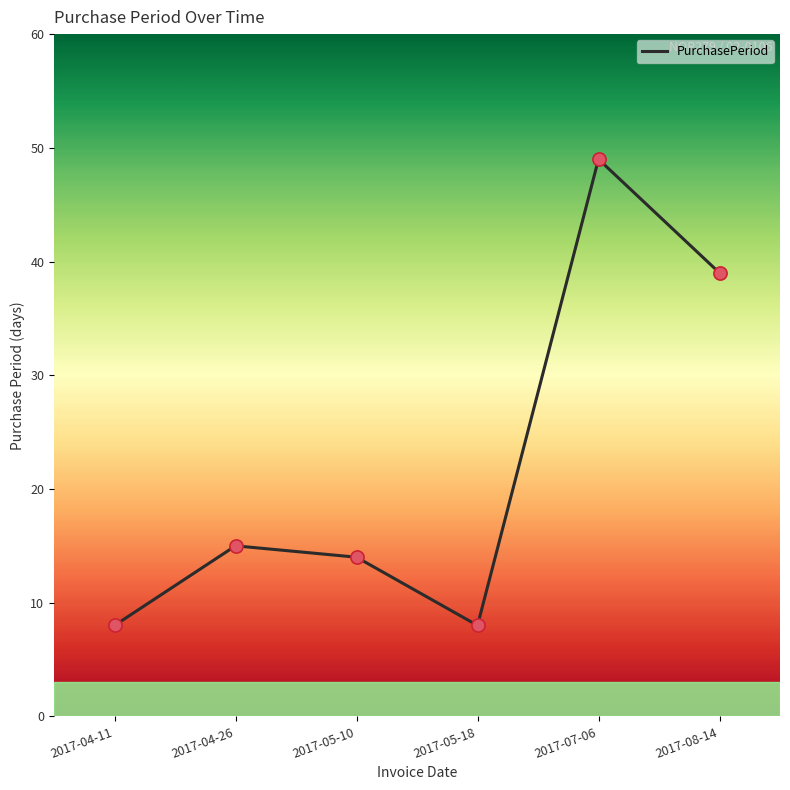

What is the change in value from 2017-04-26 to 2017-08-14?

+24